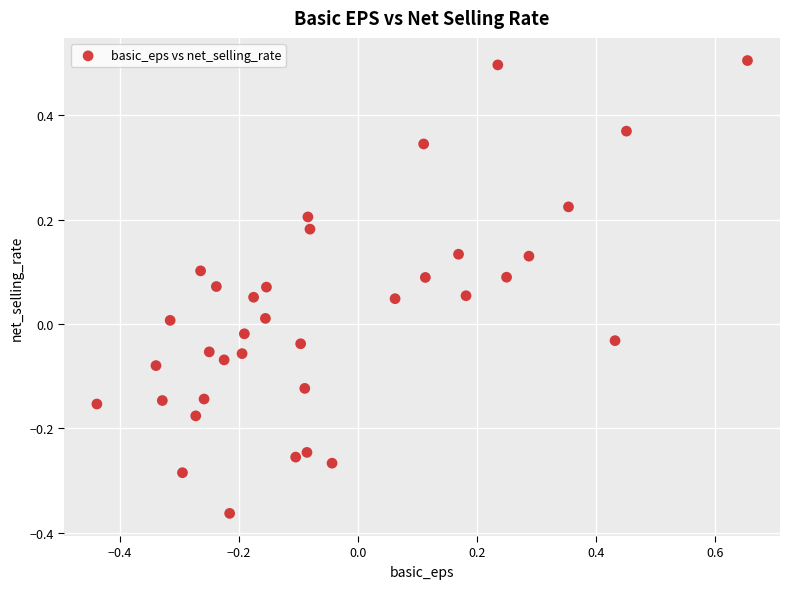

What is the range of Y values (max minus min)?

0.9